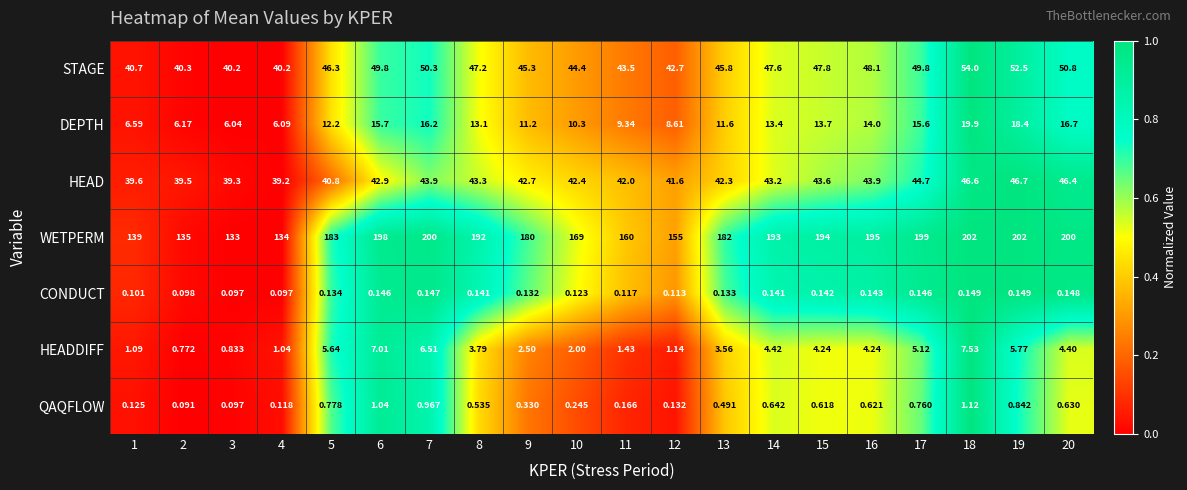

Which series has the widest spread of values?

WETPERM